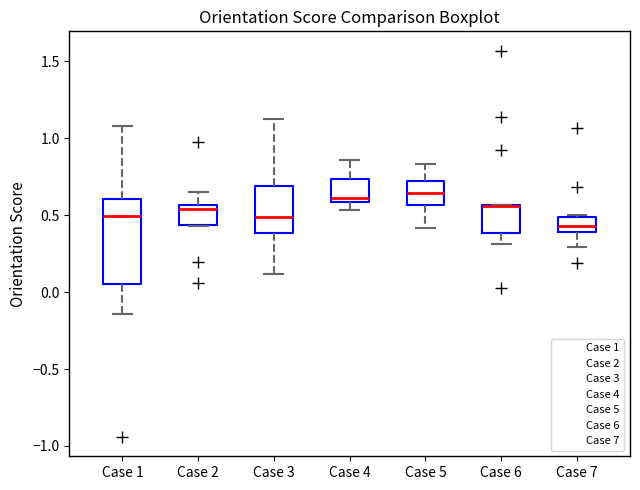

Reading left to right, transcribe this box plot: for each box, give where its median line is, the range the box spans, and where its two whiskers end, as read against the y-axis. The values are not printed on the chart, so give them approximately, as read against the axis.

Case 1: median 0.50, box 0.05 to 0.60, whiskers -0.15 to 1.10
Case 2: median 0.55 (just below the box's upper edge), box 0.45 to 0.55, whiskers 0.45 to 0.65
Case 3: median 0.50, box 0.40 to 0.70, whiskers 0.10 to 1.15
Case 4: median 0.60 (just above the box's lower edge), box 0.60 to 0.75, whiskers 0.55 to 0.85
Case 5: median 0.65, box 0.55 to 0.70, whiskers 0.40 to 0.85
Case 6: median 0.55, box 0.40 to 0.55, whiskers 0.30 to 0.55
Case 7: median 0.45, box 0.40 to 0.50, whiskers 0.30 to 0.50